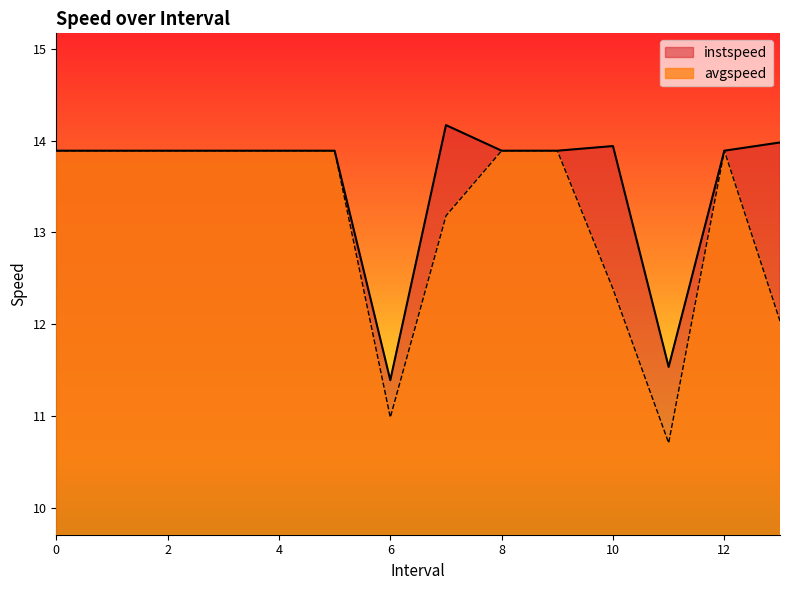

Which series has the largest total across all categories?

instspeed